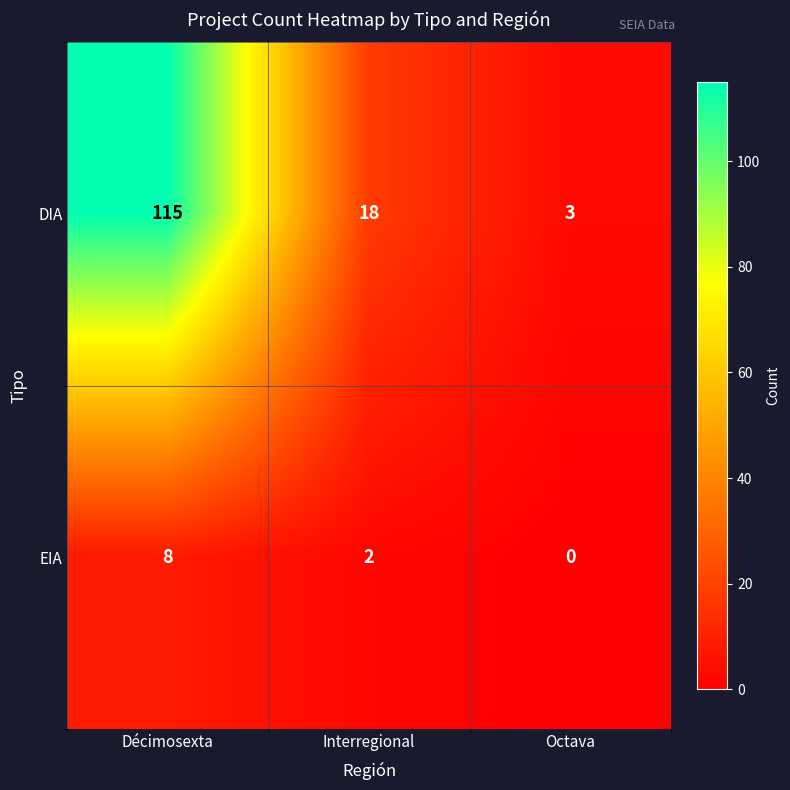

What is the sum of all EIA values?

10